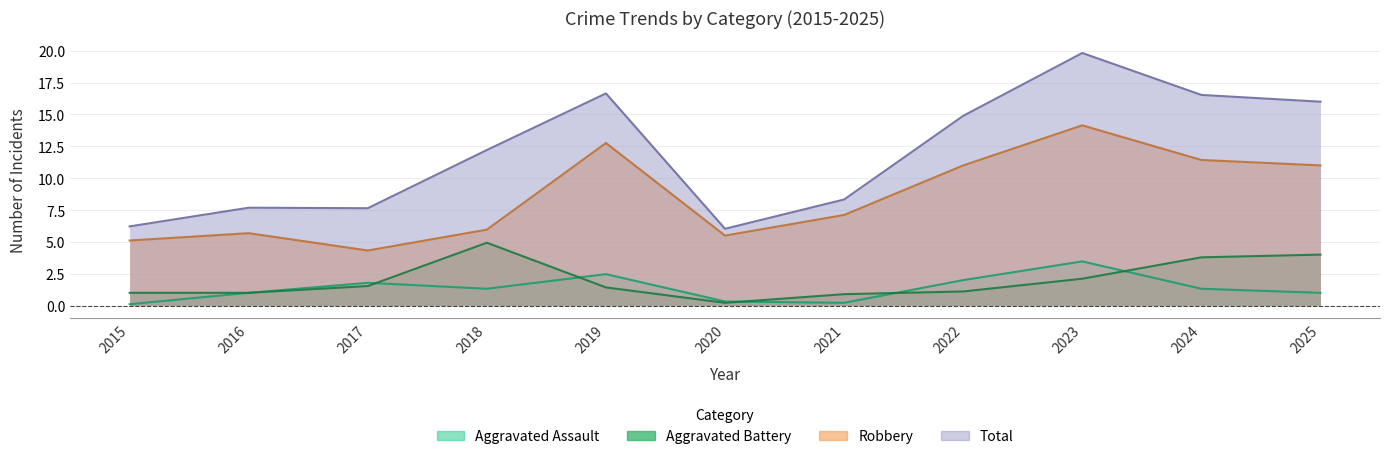

How many lines are shown in the chart?

4